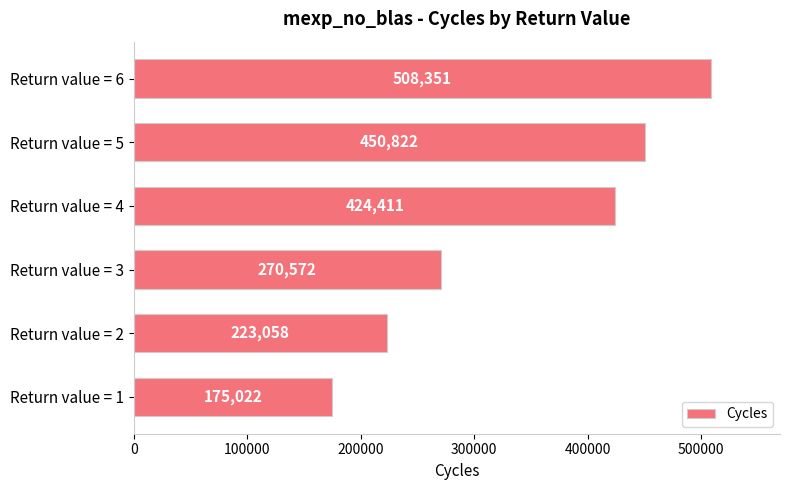

The chart shows a value of 424411 at Return value = 4. True or false?

True